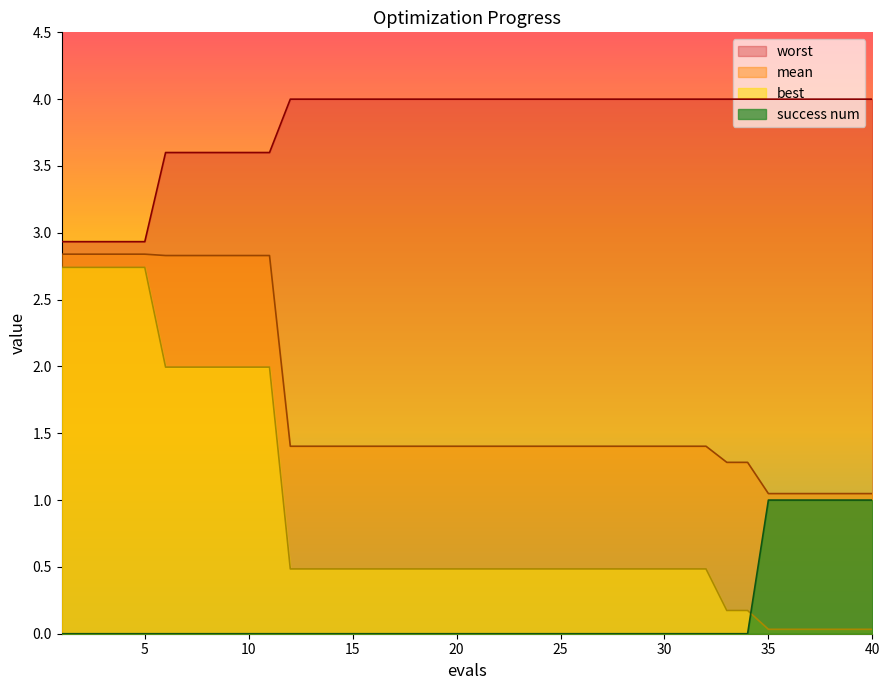

How many times do best and success num cross each other?

1